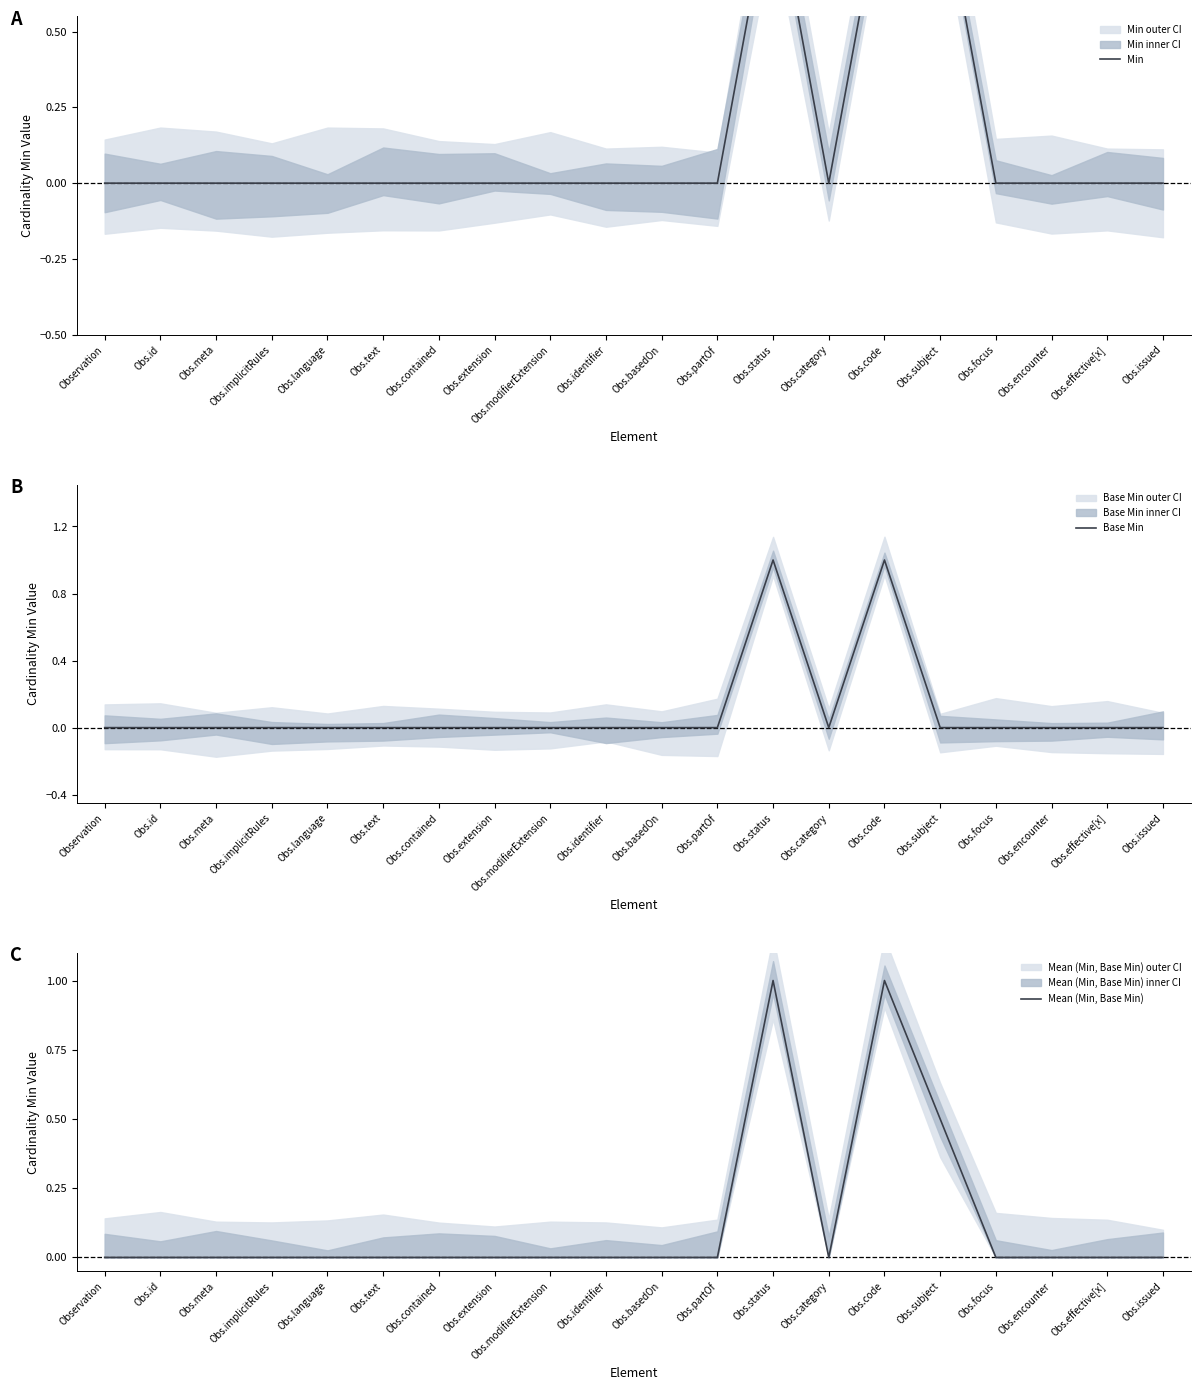

True or false: Min and Mean (Min, Base Min) intersect in this chart.

False